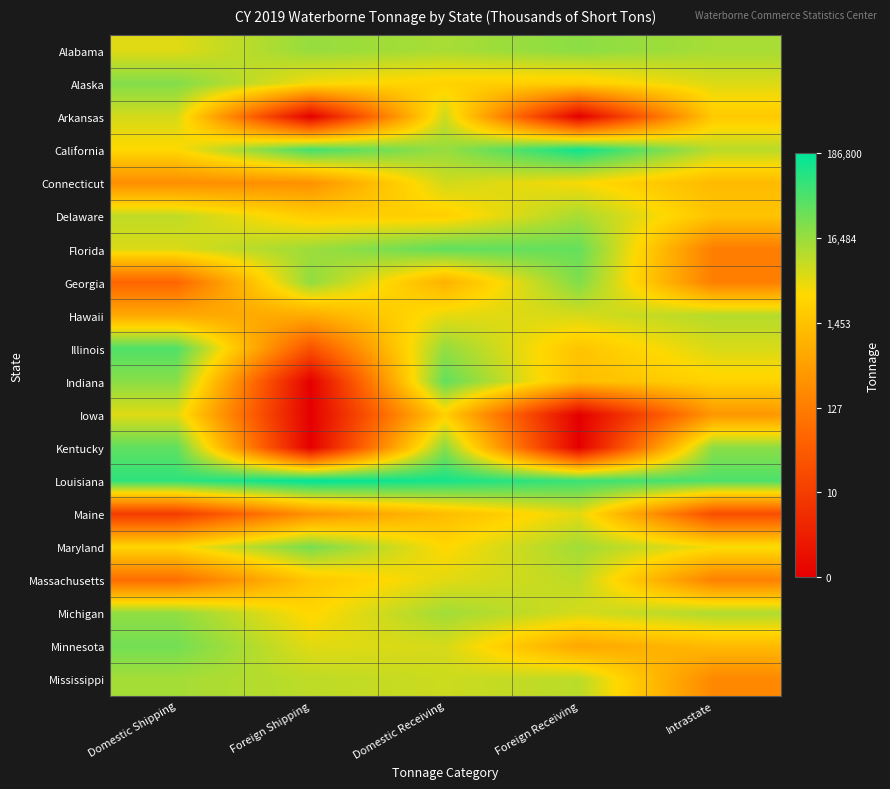

At which category is the sum across all series the highest?

Domestic Receiving